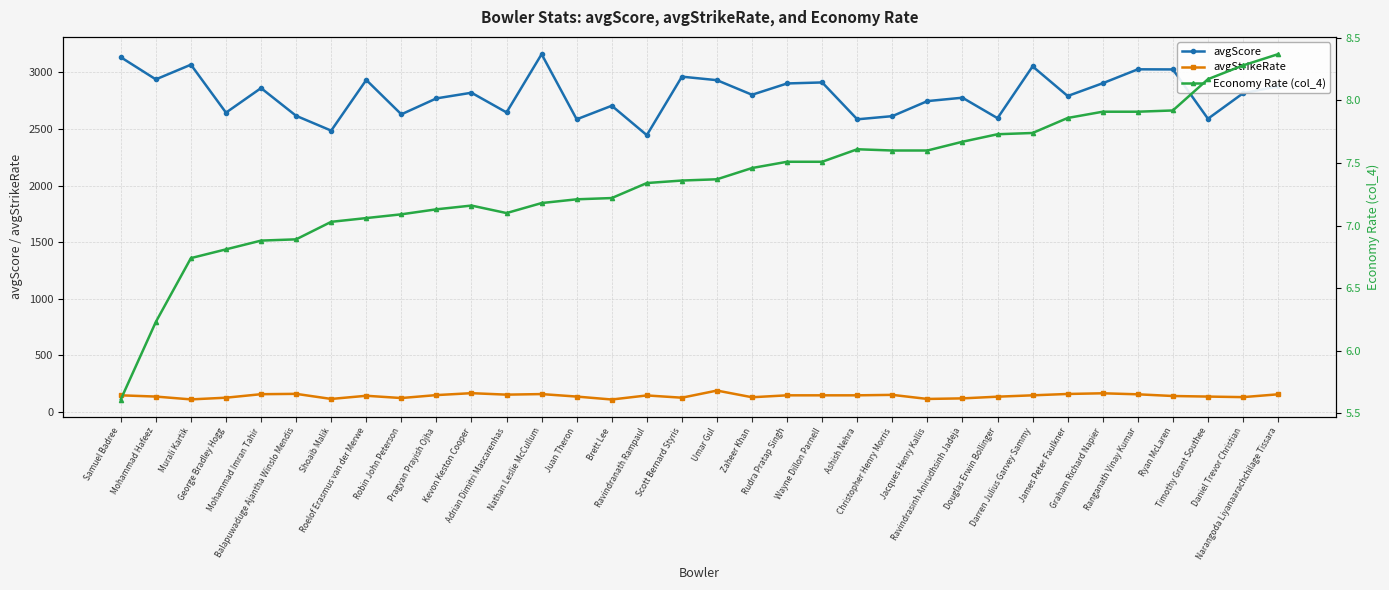

Does the chart display data point markers on the line(s)?

Yes